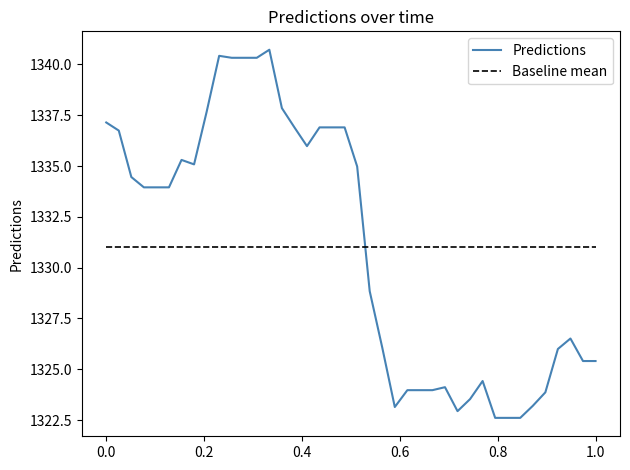

What are all the series names shown in the legend?

Predictions, Baseline mean